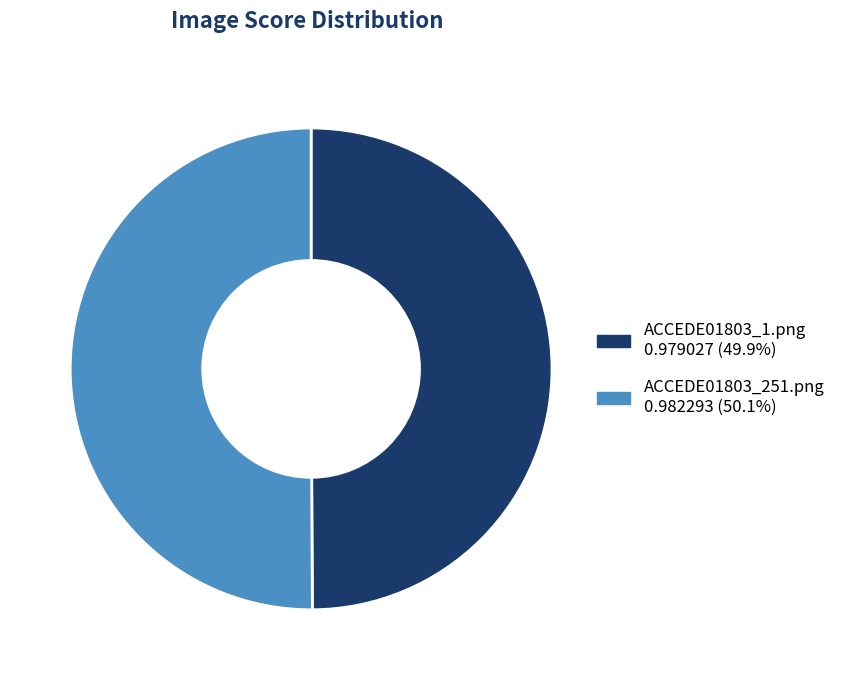

Is the sum of ACCEDE01803_251.png and ACCEDE01803_1.png greater than half?

Yes